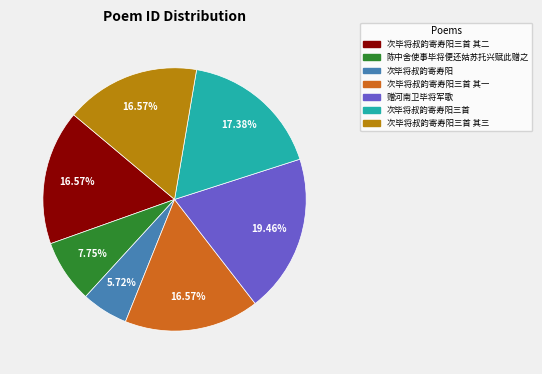

To the nearest percent, what portion does 次毕将叔韵寄寿阳三首 其一 represent?

17%